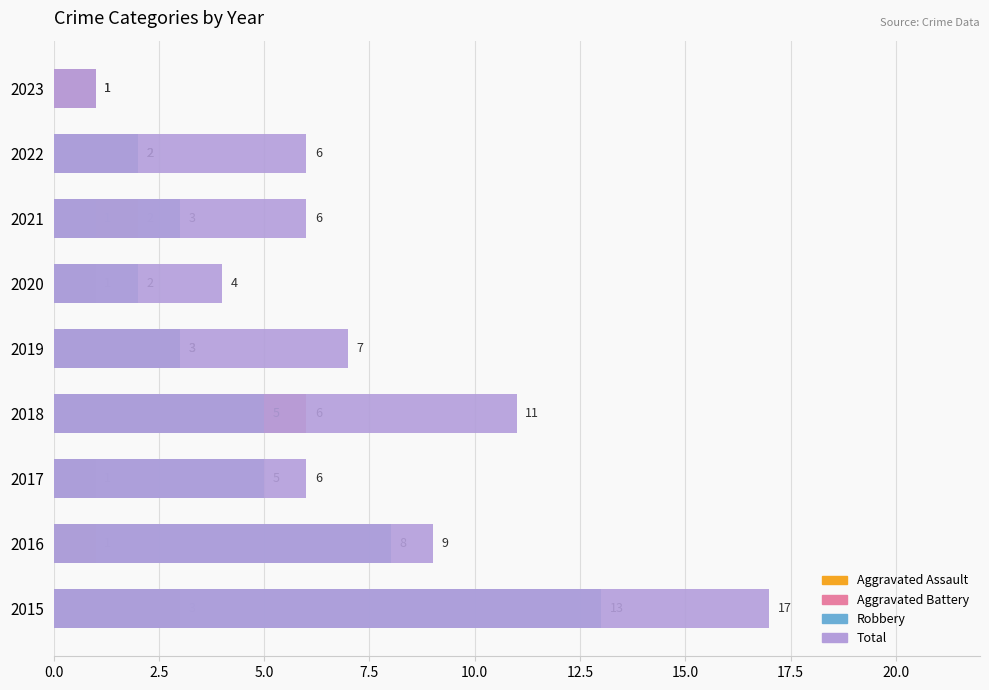

Which series has the largest range (max minus min)?

Total